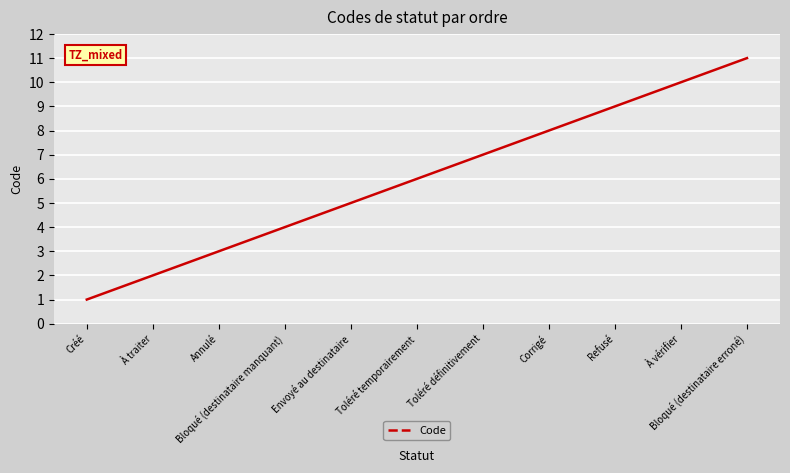

What is the change in value from Créé to À vérifier?

+9